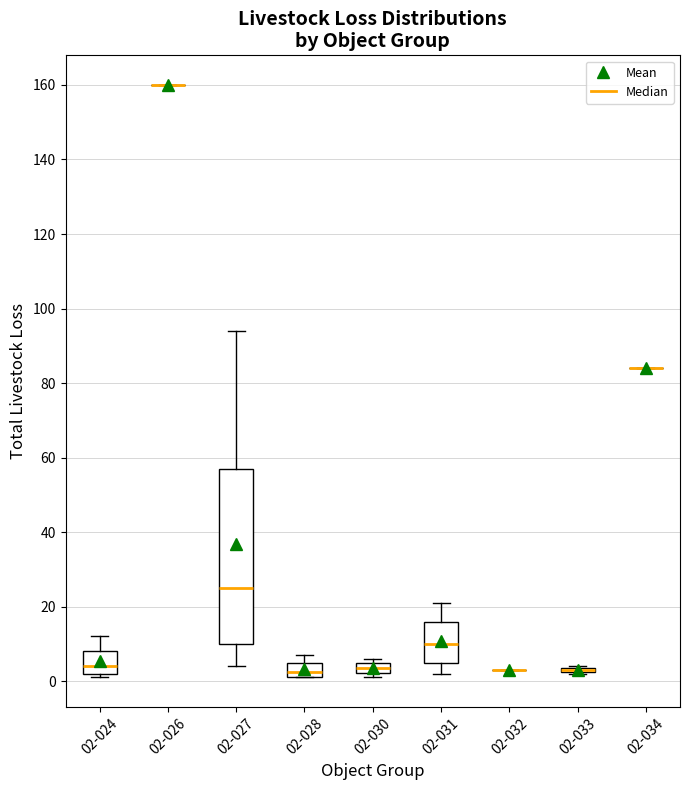

Where is the lower edge of the box for 02-028 on the y-axis? The values are not printed on the chart, so give them approximately, as read against the axis.

2